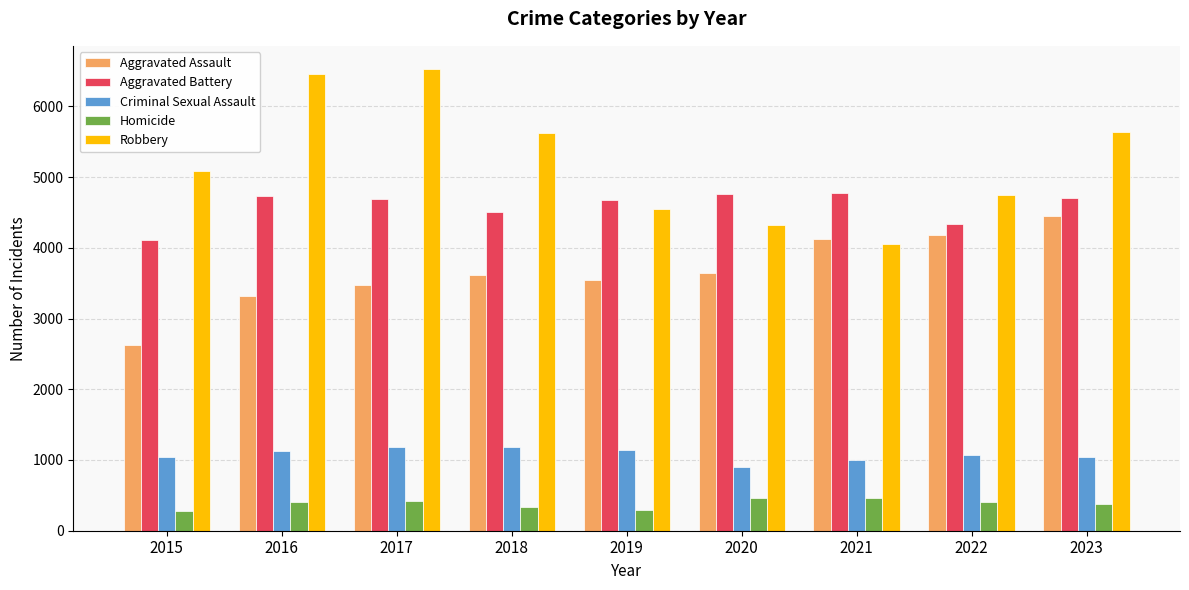

What is the maximum value shown in the chart?

6529